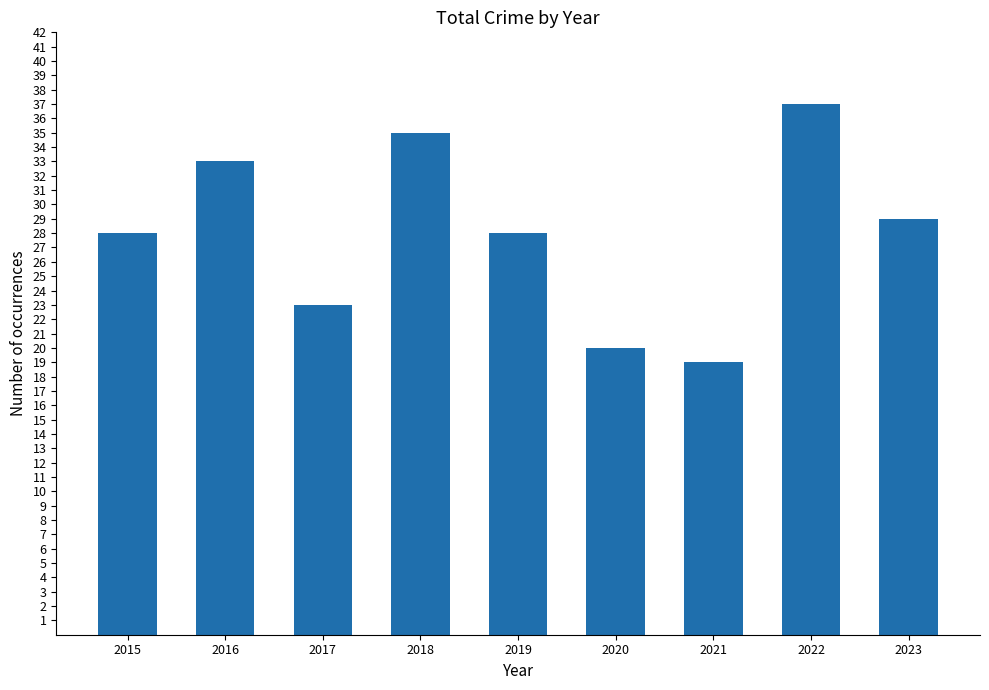

Approximately how many times larger is the value at 2017 compared to 2021?

1.2